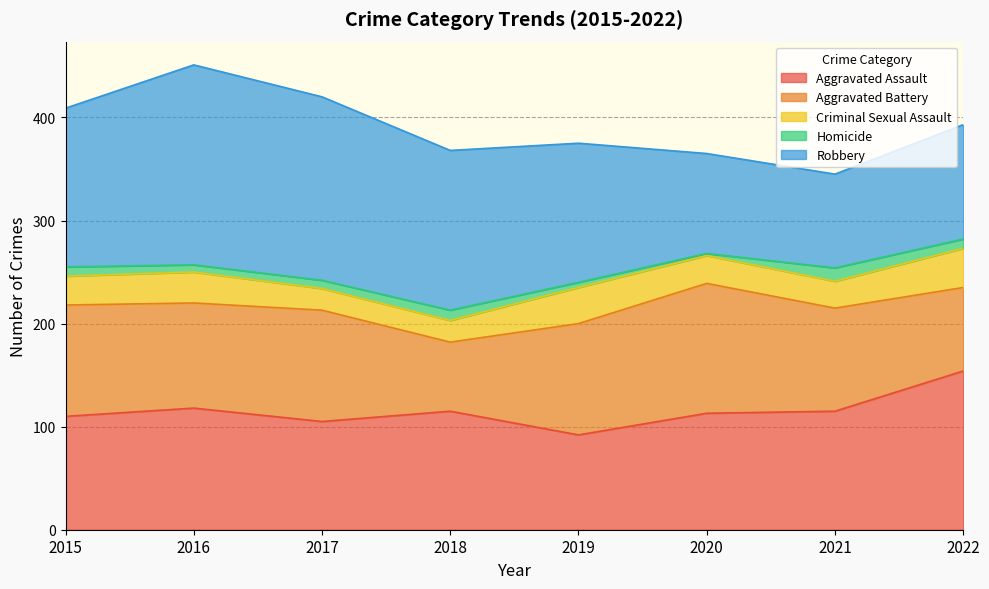

The value of Aggravated Battery at 2019 is 61. True or false?

False